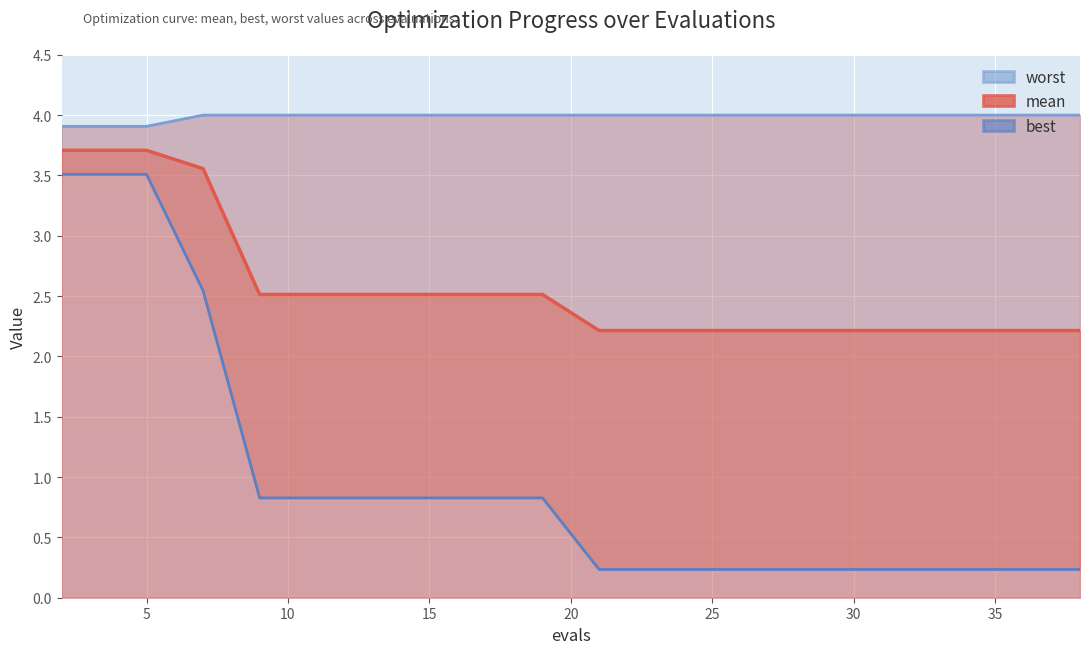

What is the sum of all best values?

20.4